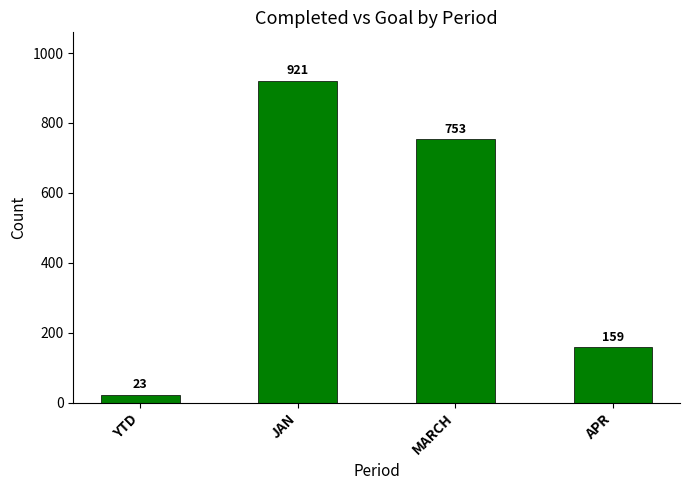

What is the value of the 2nd bar from the left?

921